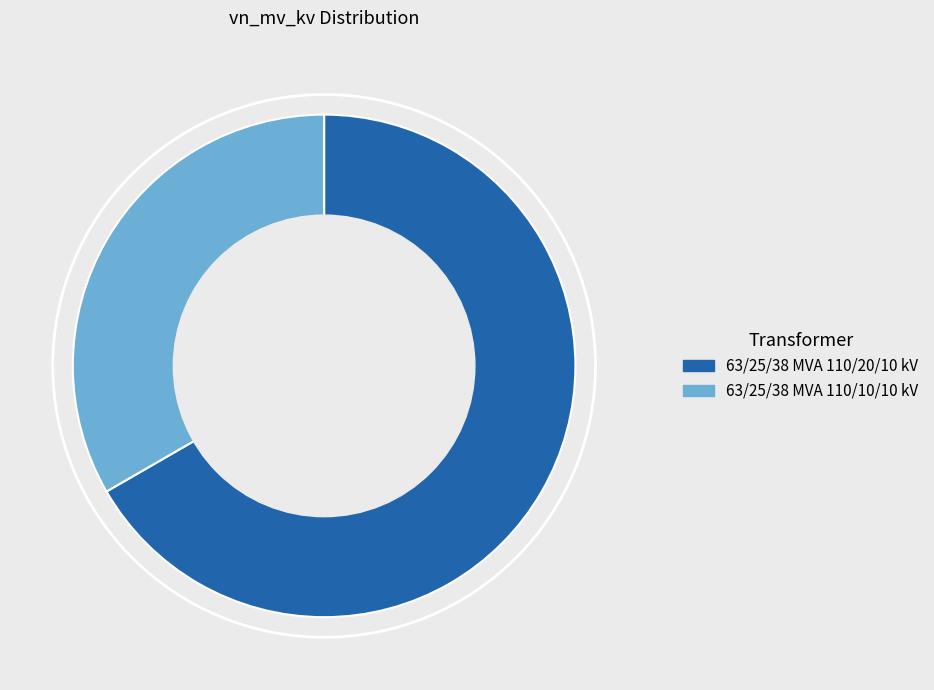

True or false: 63/25/38 MVA 110/20/10 kV accounts for 67% of the total.

True